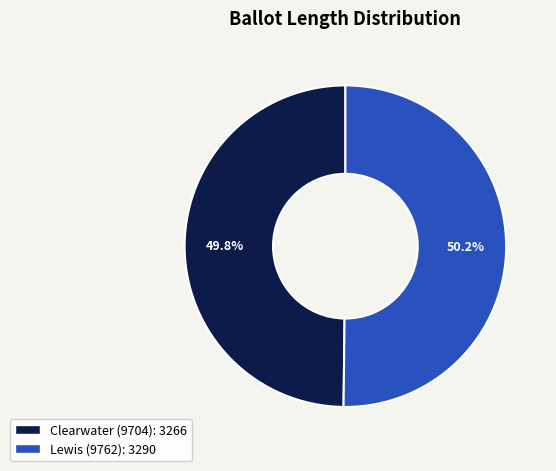

What is the ratio of the value at Clearwater (9704) to the value at Lewis (9762)?

1.0